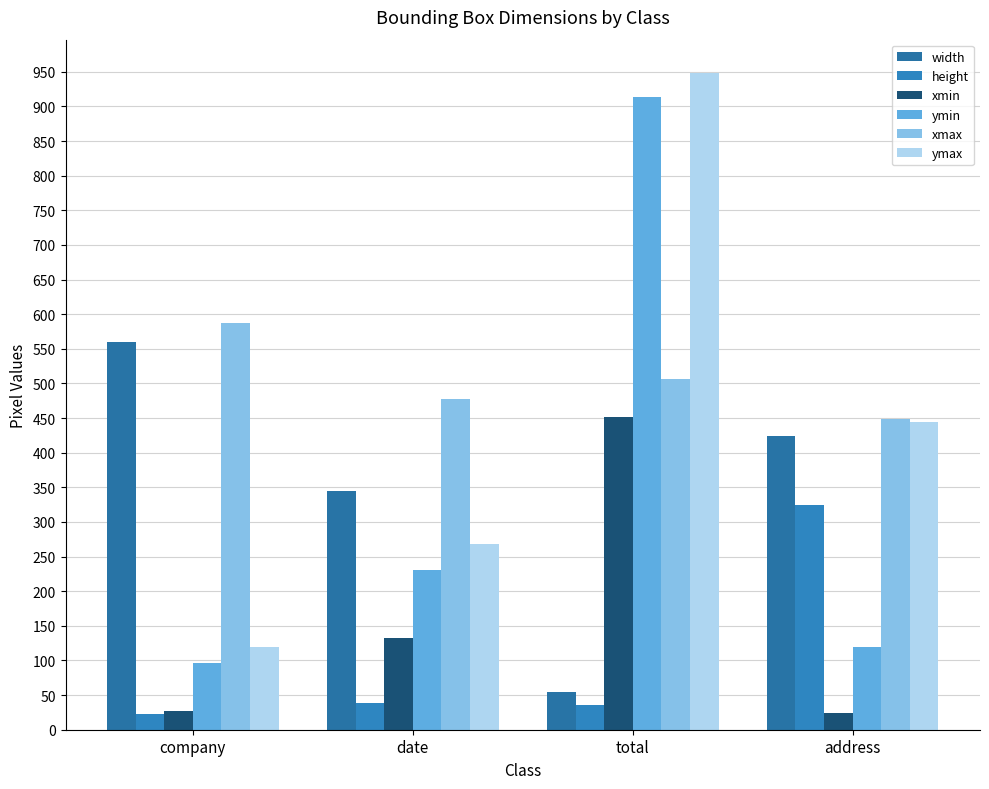

What is the sum of all width values?

1382